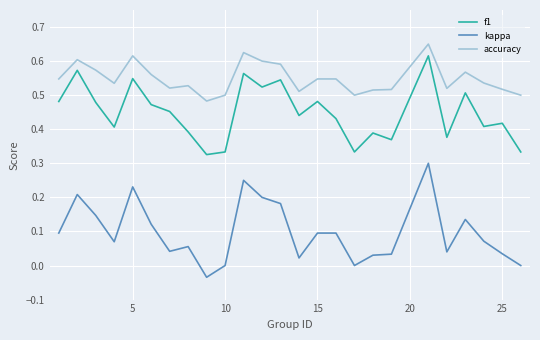

Which series has the largest total across all categories?

accuracy